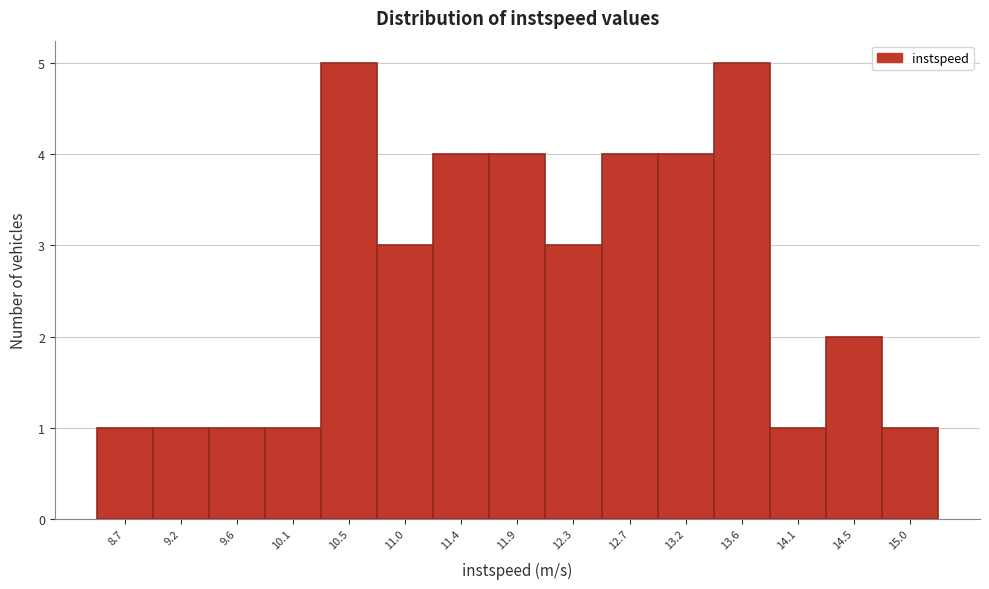

Reading left to right, transcribe all the data shown in this chart.

8.7=1	9.2=1	9.6=1	10.1=1	10.5=5	11.0=3	11.4=4	11.9=4	12.3=3	12.7=4	13.2=4	13.6=5	14.1=1	14.5=2	15.0=1